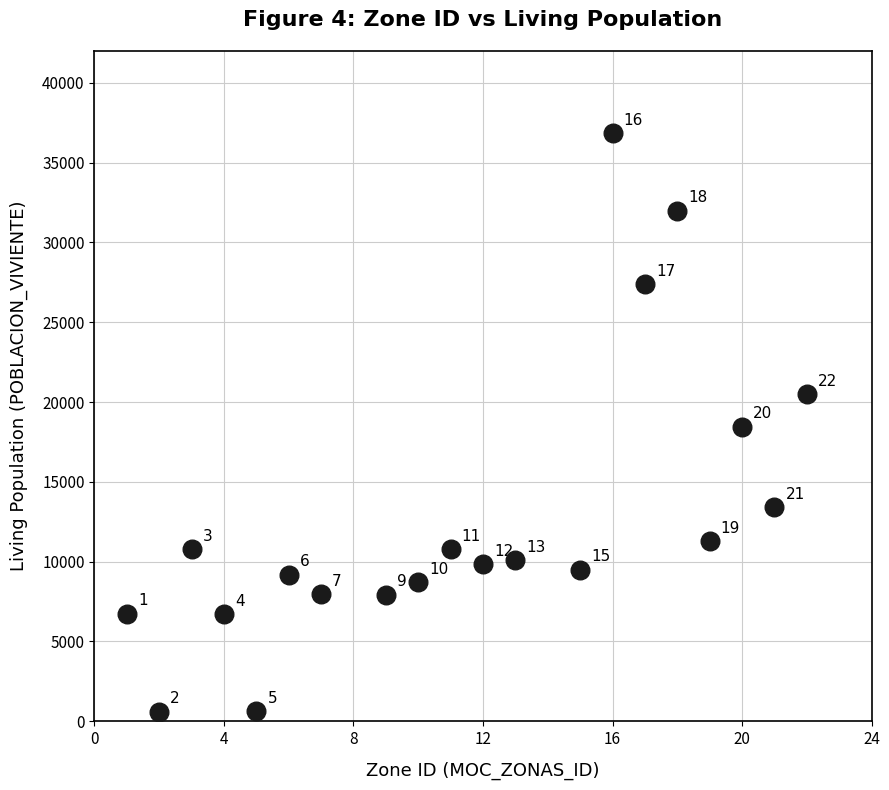

What is the range of Y values (max minus min)?

36273